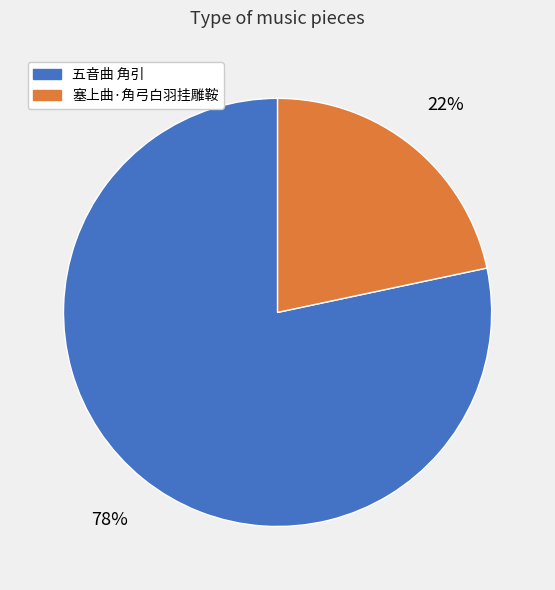

True or false: 塞上曲·角弓白羽挂雕鞍 accounts for 22% of the total.

True